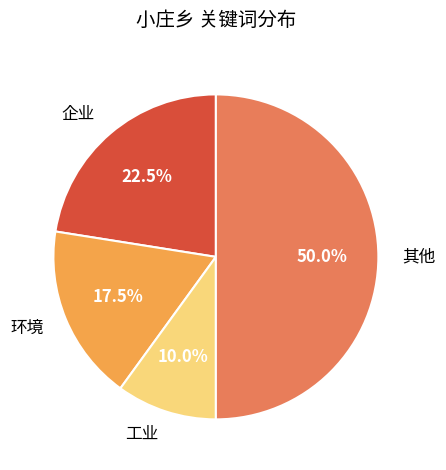

Does 工业 account for over 50% of the chart?

No